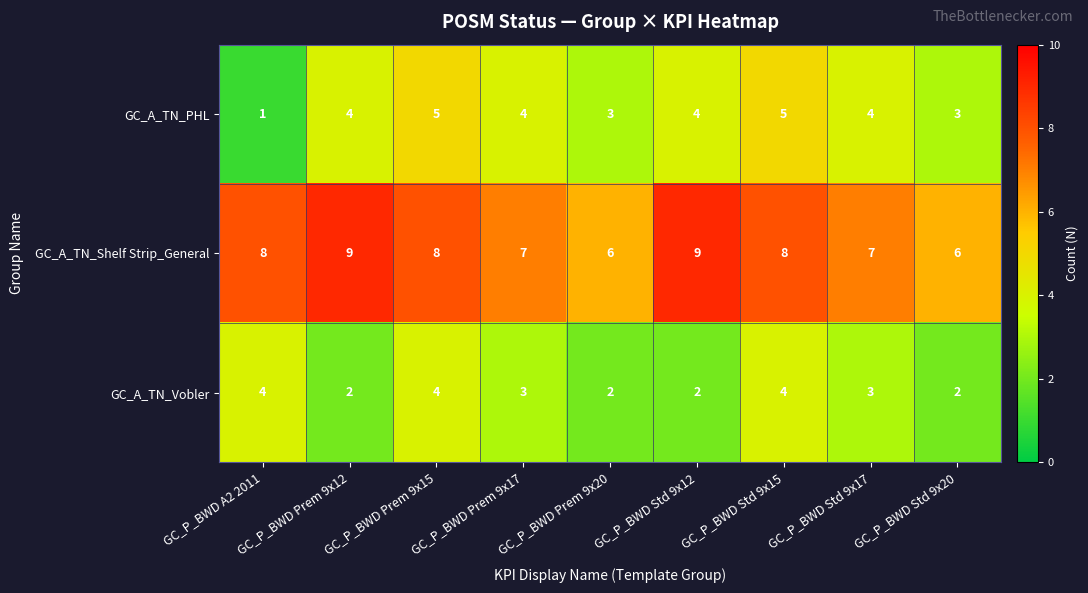

What is the spread (max minus min) of values at GC_P_BWD Std 9x12?

7